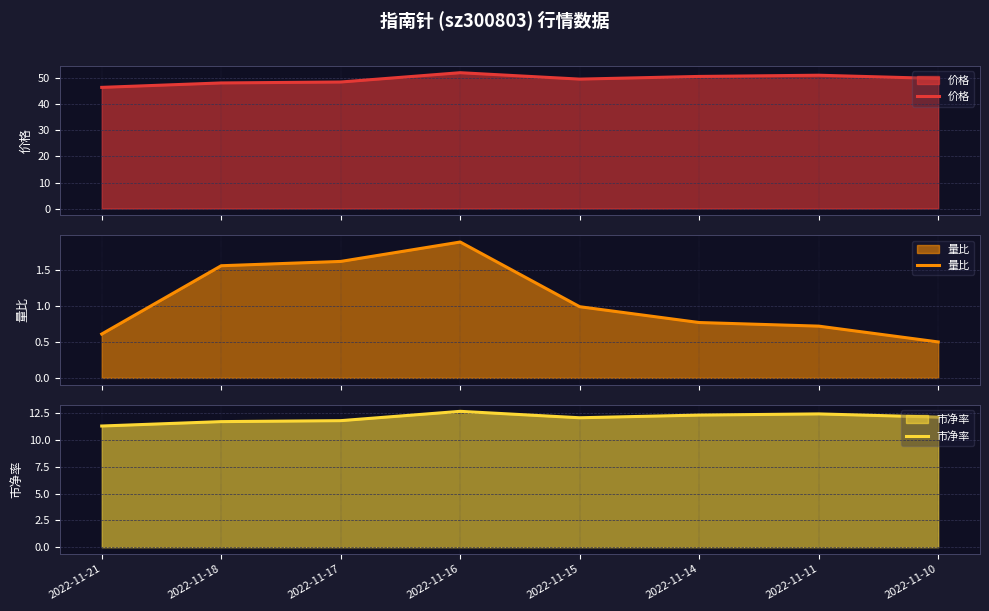

What is the total value across all series at 2022-11-14?

63.8